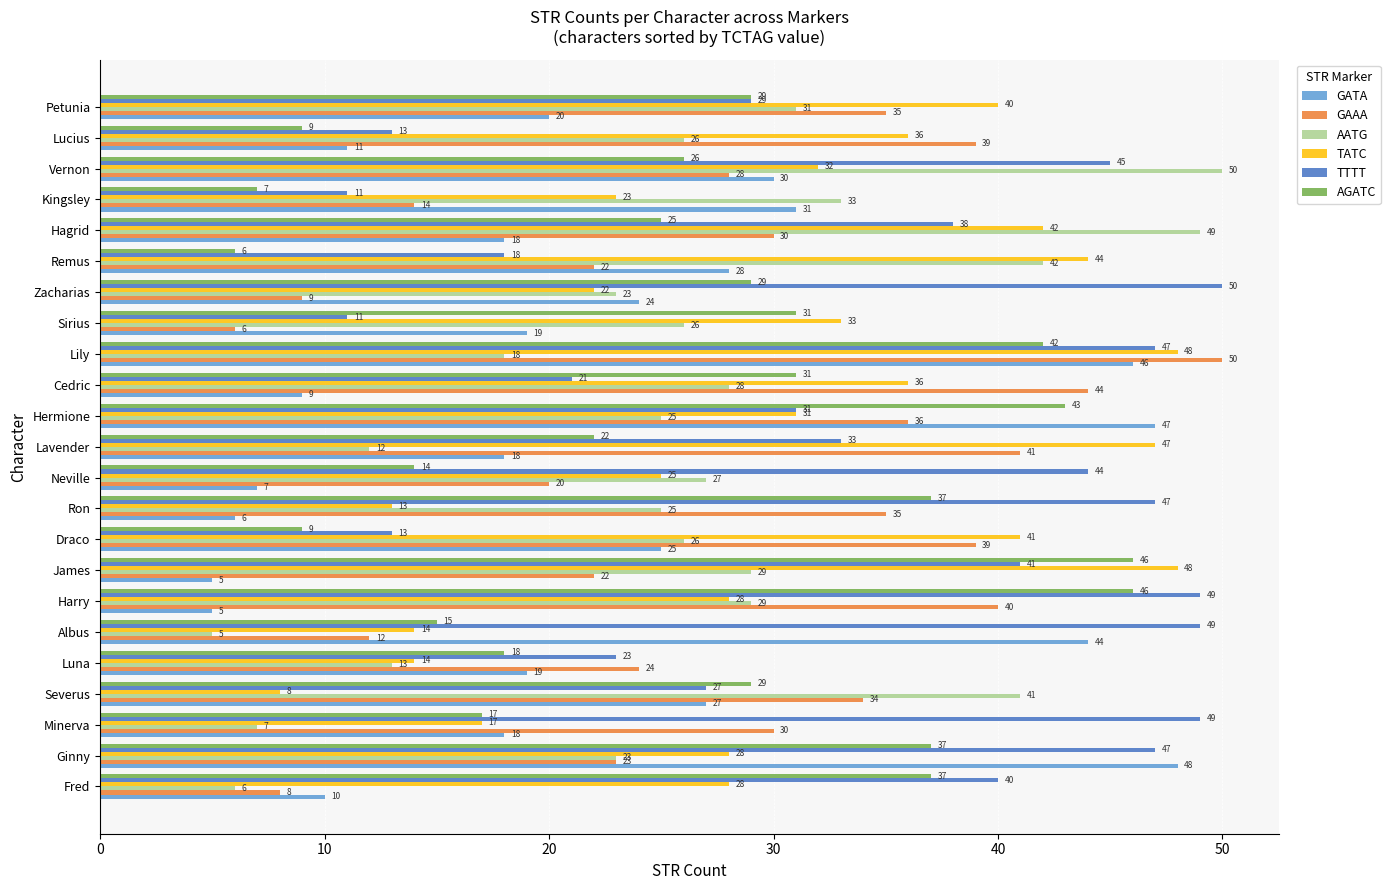

At which label is GAAA closest to 28?

Vernon